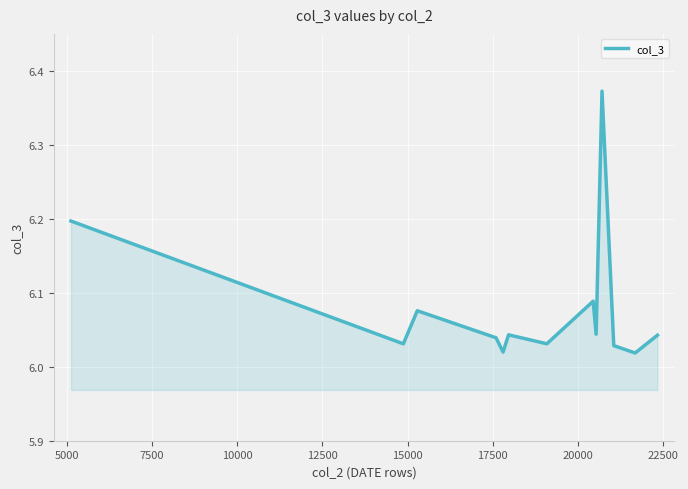

The value at 22500 is 6.0. True or false?

True